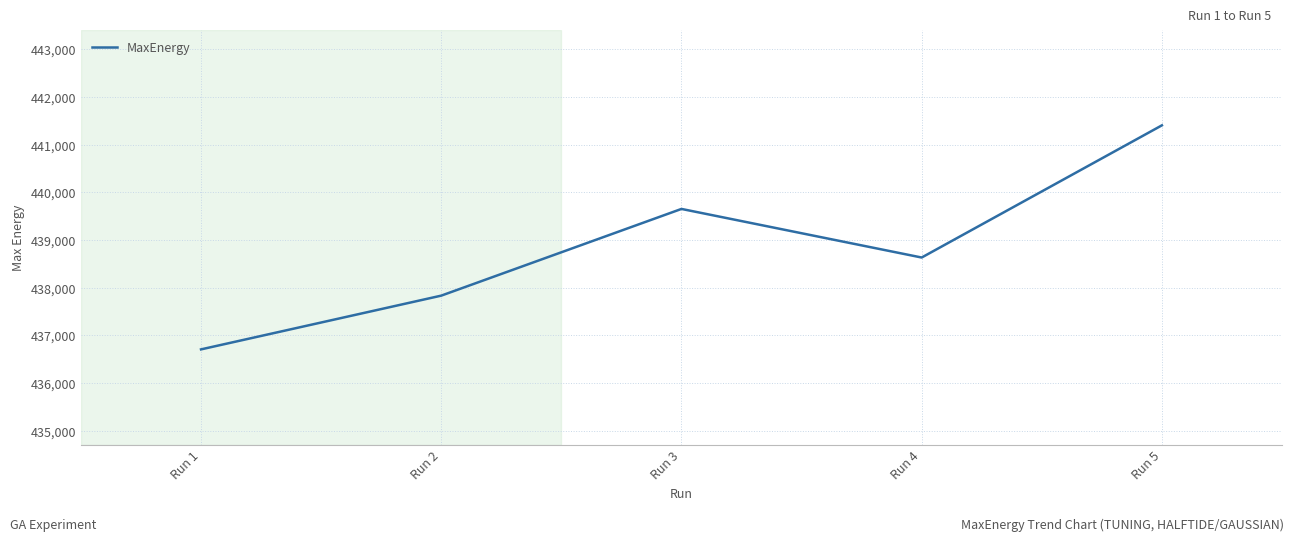

The value at Run 2 is 588341.5. True or false?

False